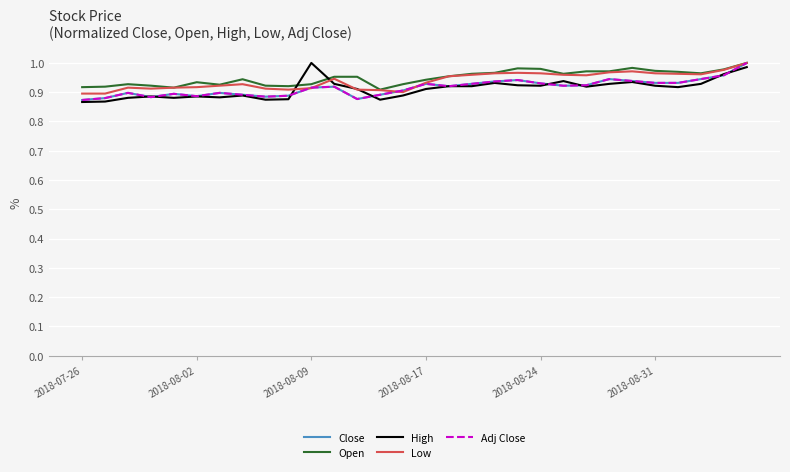

What is the sum of all High values?

27.4